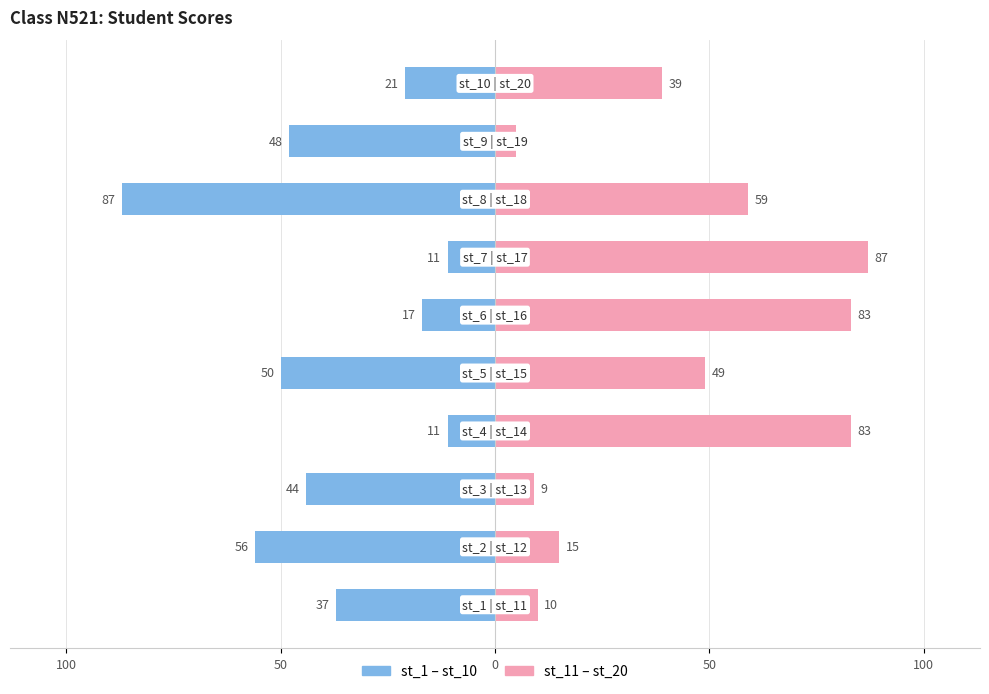

At 0, list the series in order from largest to smallest.

Group 2 (st_11–st_20), Group 1 (st_1–st_10)